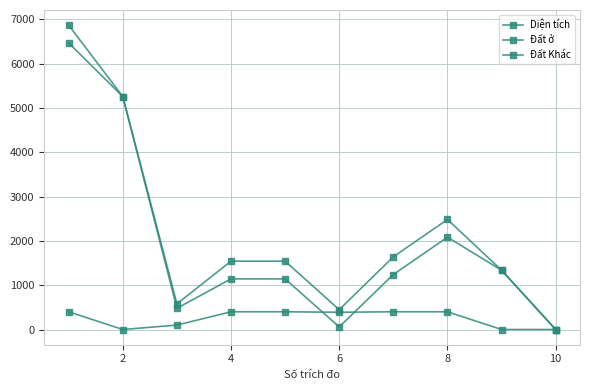

Count the number of categories in the chart.

10